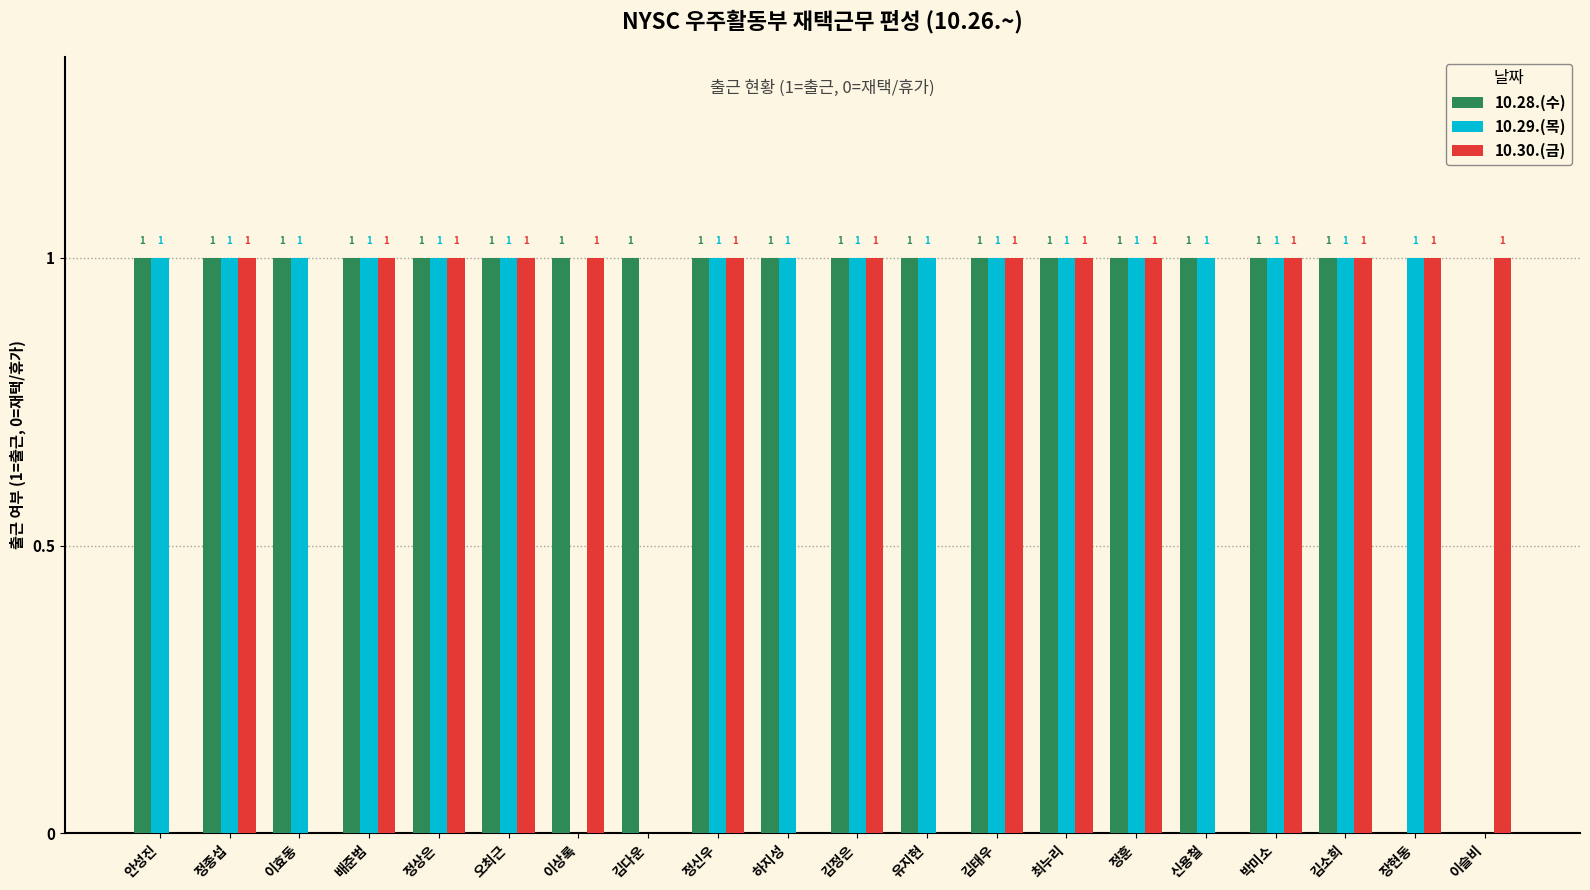

The value of 10.29.(목) at 이효동 is 0. True or false?

False